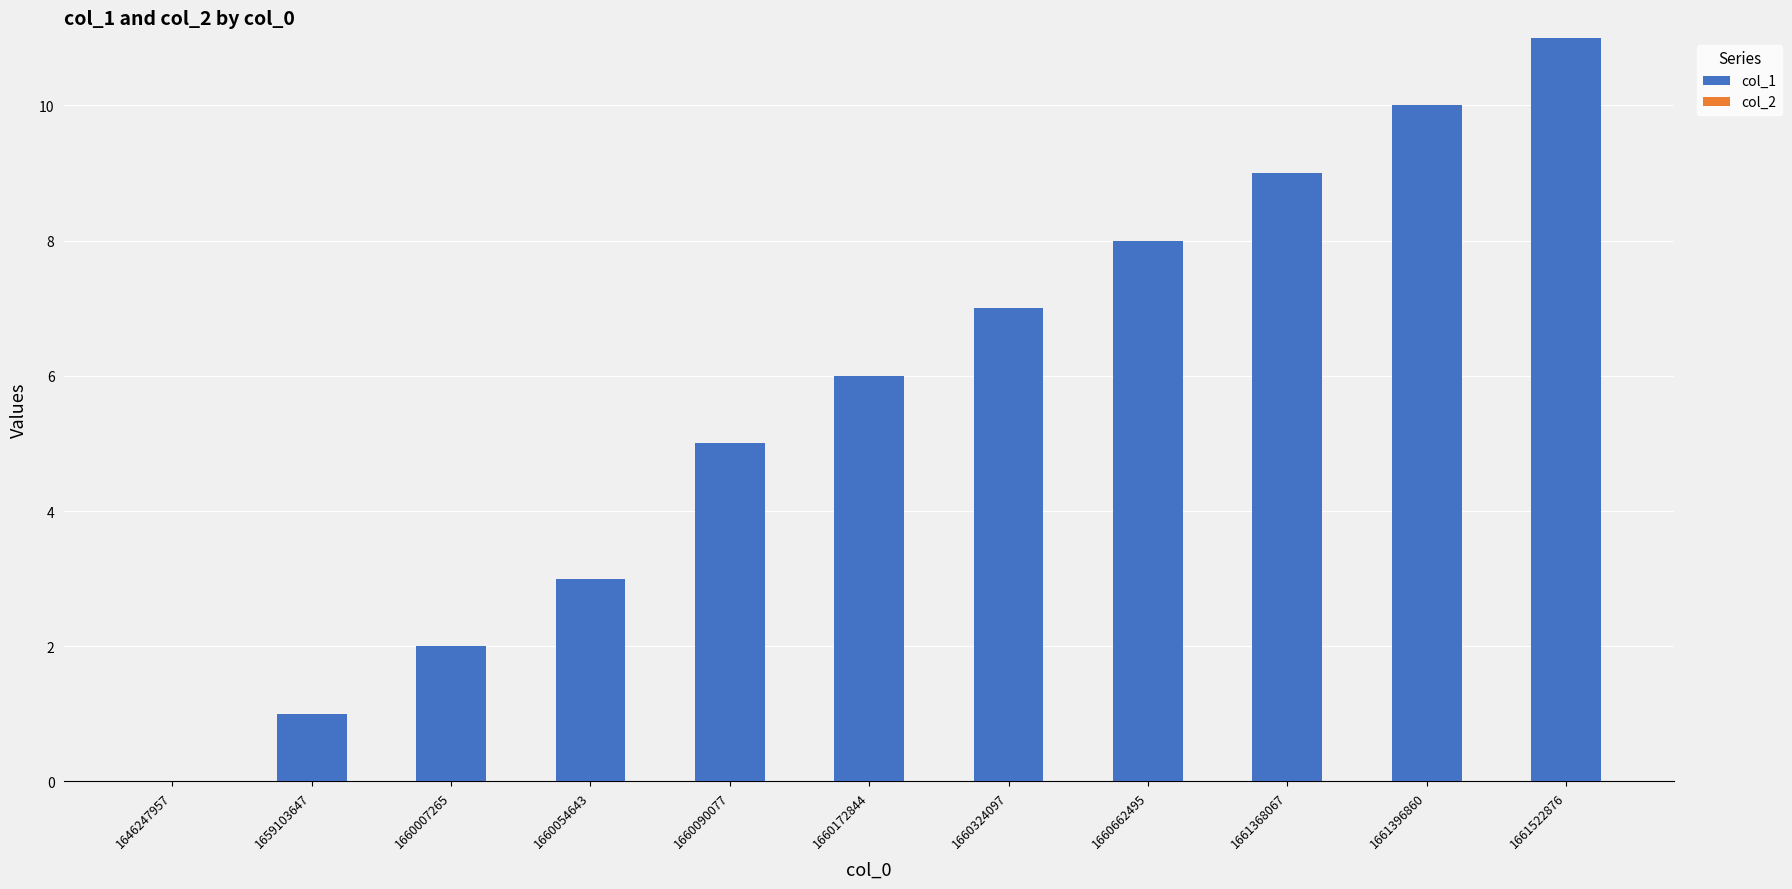

What is the sum of all values?

62